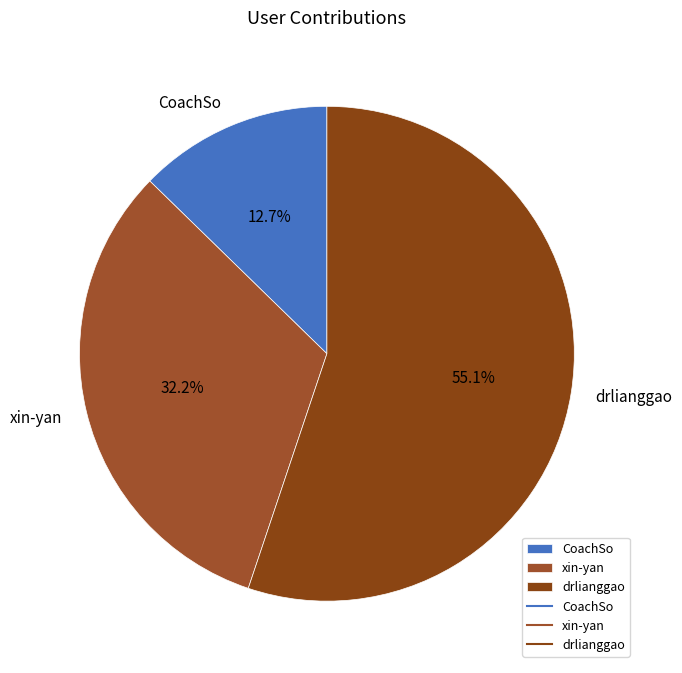

To the nearest percent, what percentage of the pie is CoachSo?

13%